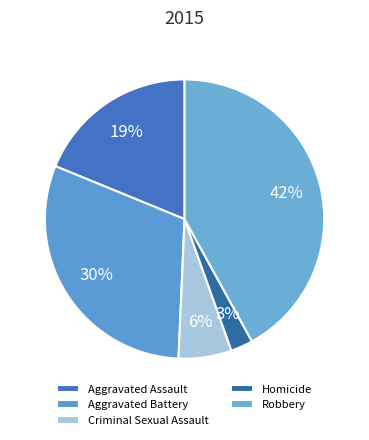

What portion of the pie excludes Homicide?

97.4%